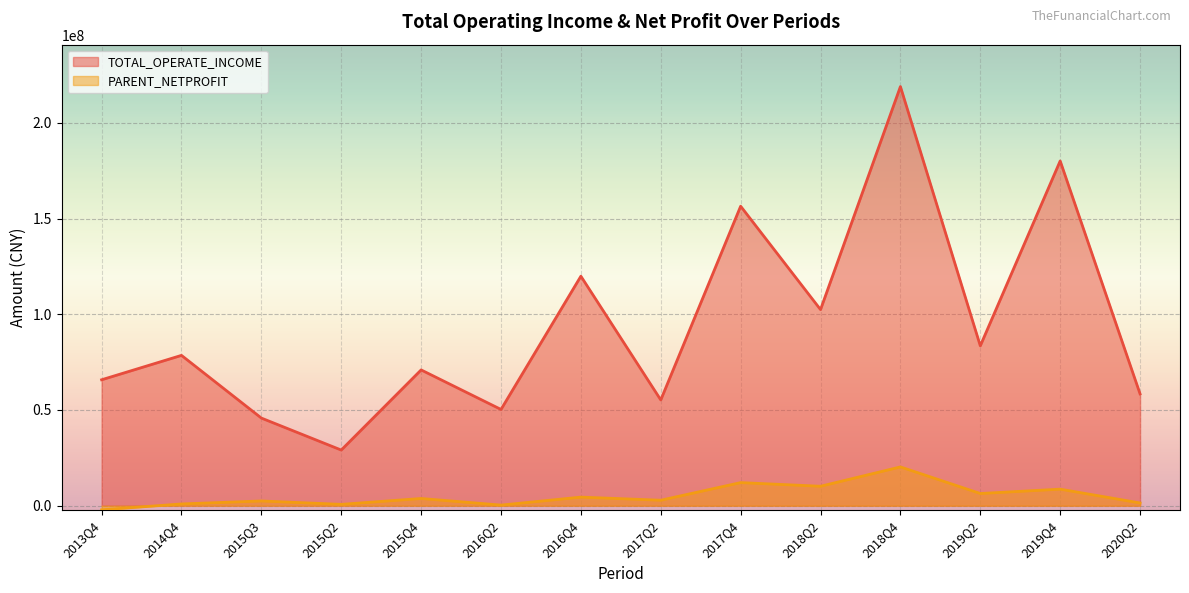

Which series has the widest spread of values?

TOTAL_OPERATE_INCOME